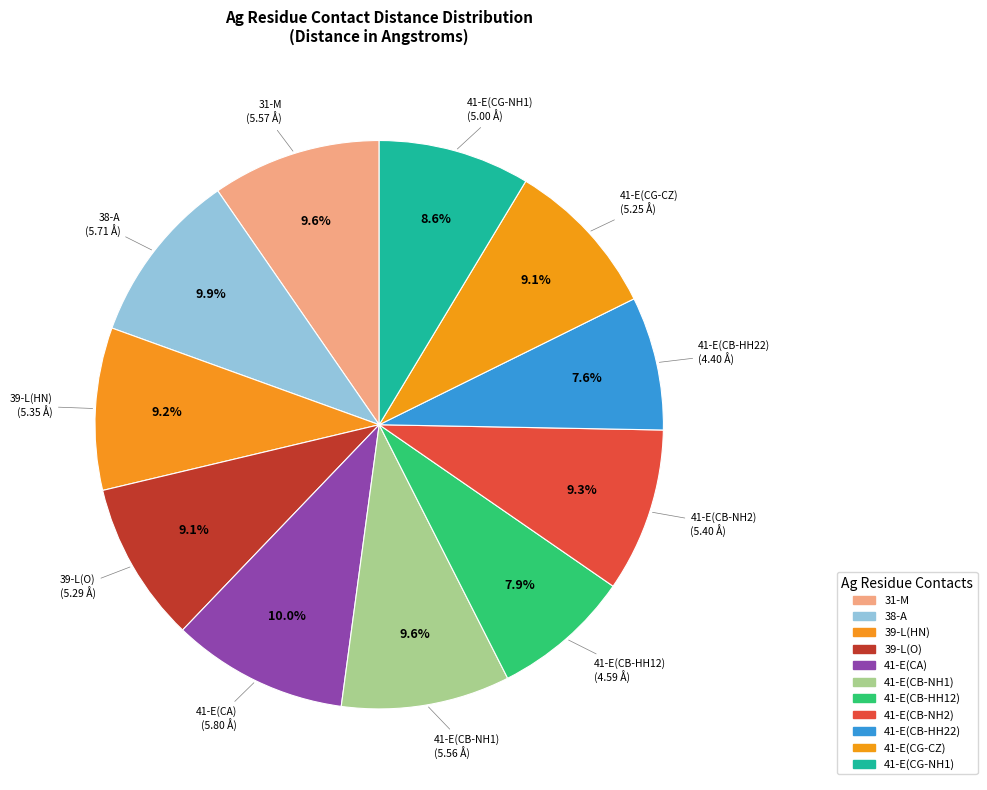

To the nearest percent, what is the average slice percentage?

9%